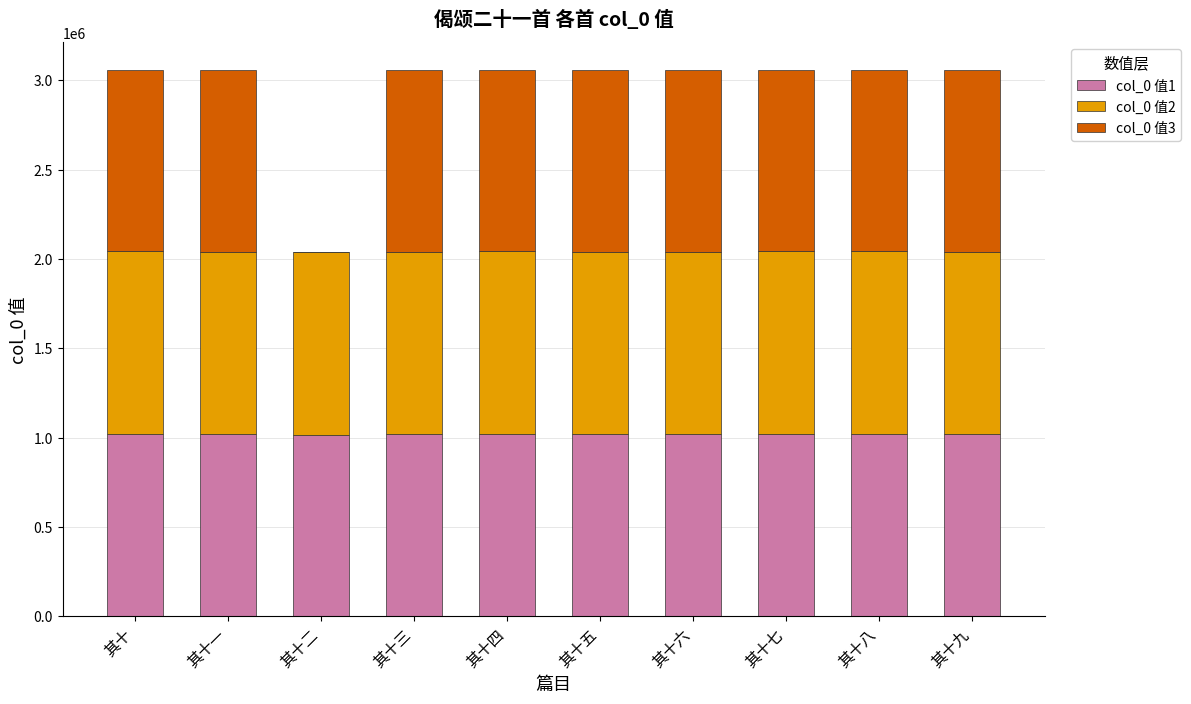

What is the total value across all series at 其十三?

3059379